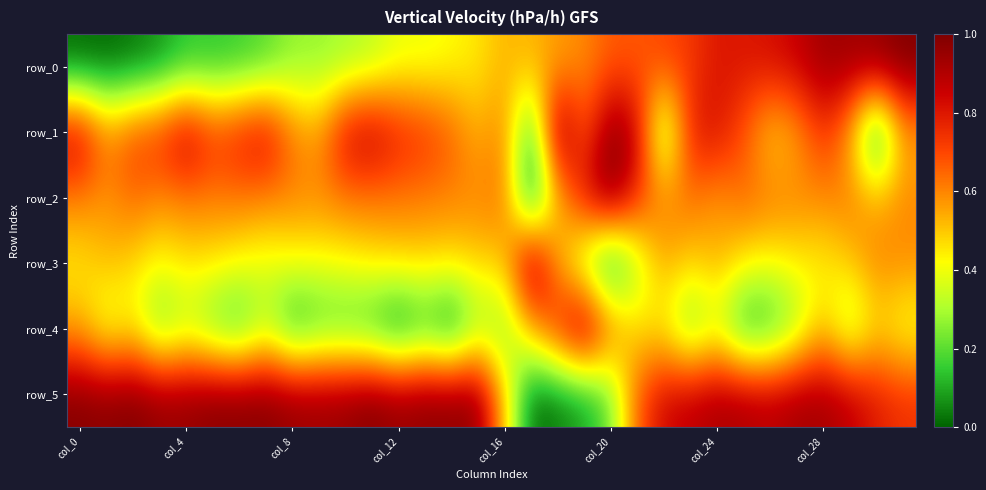

Reading left to right, what are all the values shown in this chart?

row_0: 0.0	0.0	0.0	0.1	0.1	0.1	0.2	0.2	0.3	0.3	0.3	0.3	0.4	0.4	0.4	0.5	0.5	0.5	0.6	0.6	0.7	0.7	0.7	0.7	0.8	0.8	0.8	0.9	0.9	0.9	1.0	1.0
row_1: 0.9	0.6	0.7	0.8	0.9	0.7	0.8	0.9	0.6	0.6	0.8	0.9	0.8	0.7	0.7	0.5	0.6	0.1	1.0	0.7	1.0	0.9	0.2	0.8	0.8	0.7	0.5	0.5	0.7	0.6	0.0	0.5
row_2: 0.6	0.6	0.7	0.6	0.6	0.6	0.6	0.6	0.6	0.6	0.6	0.6	0.6	0.6	0.6	0.6	0.6	0.0	0.5	0.8	1.0	0.7	0.6	0.6	0.6	0.6	0.6	0.6	0.6	0.6	0.5	0.6
row_3: 0.4	0.5	0.5	0.4	0.5	0.5	0.4	0.4	0.4	0.4	0.4	0.5	0.5	0.5	0.5	0.5	0.5	1.0	0.6	0.3	0.0	0.3	0.5	0.5	0.5	0.4	0.4	0.4	0.4	0.5	0.6	0.6
row_4: 0.5	0.3	0.4	0.2	0.3	0.2	0.1	0.3	0.1	0.2	0.2	0.1	0.0	0.1	0.0	0.3	0.2	0.5	0.8	1.0	0.7	0.5	0.4	0.2	0.3	0.1	0.1	0.3	0.5	0.3	0.5	0.4
row_5: 1.0	1.0	1.0	1.0	1.0	1.0	1.0	1.0	1.0	1.0	1.0	1.0	1.0	1.0	1.0	1.0	0.5	0.0	0.0	0.1	0.2	0.7	0.8	0.9	0.9	0.9	0.9	0.9	0.9	0.9	0.8	0.7